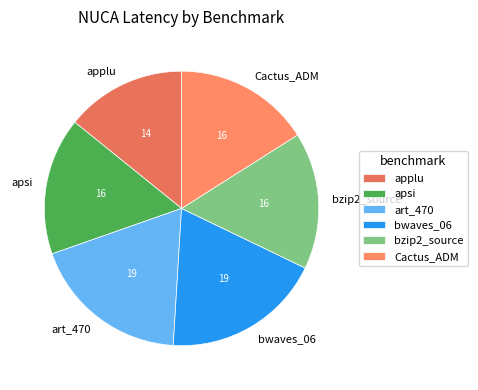

What is the ratio of the value at Cactus_ADM to the value at applu?

1.1